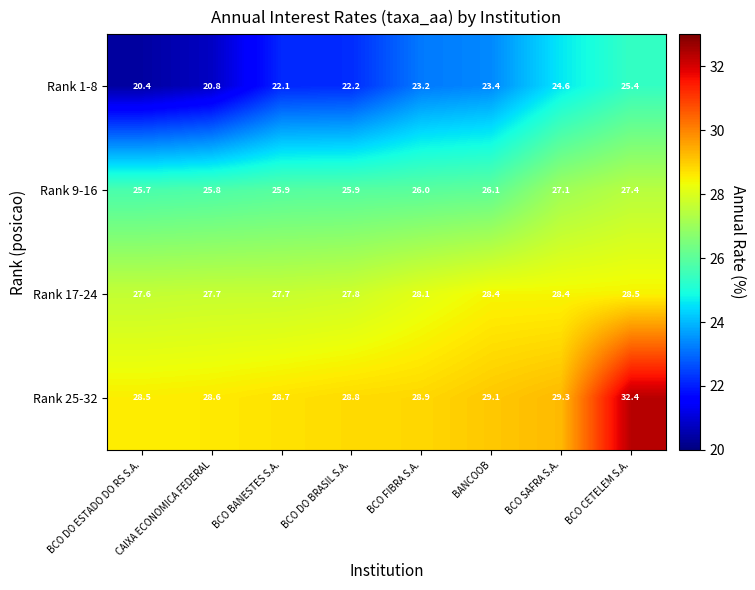

Rank the series at BCO FIBRA S.A. from lowest to highest value.

Rank 1-8, Rank 9-16, Rank 17-24, Rank 25-32